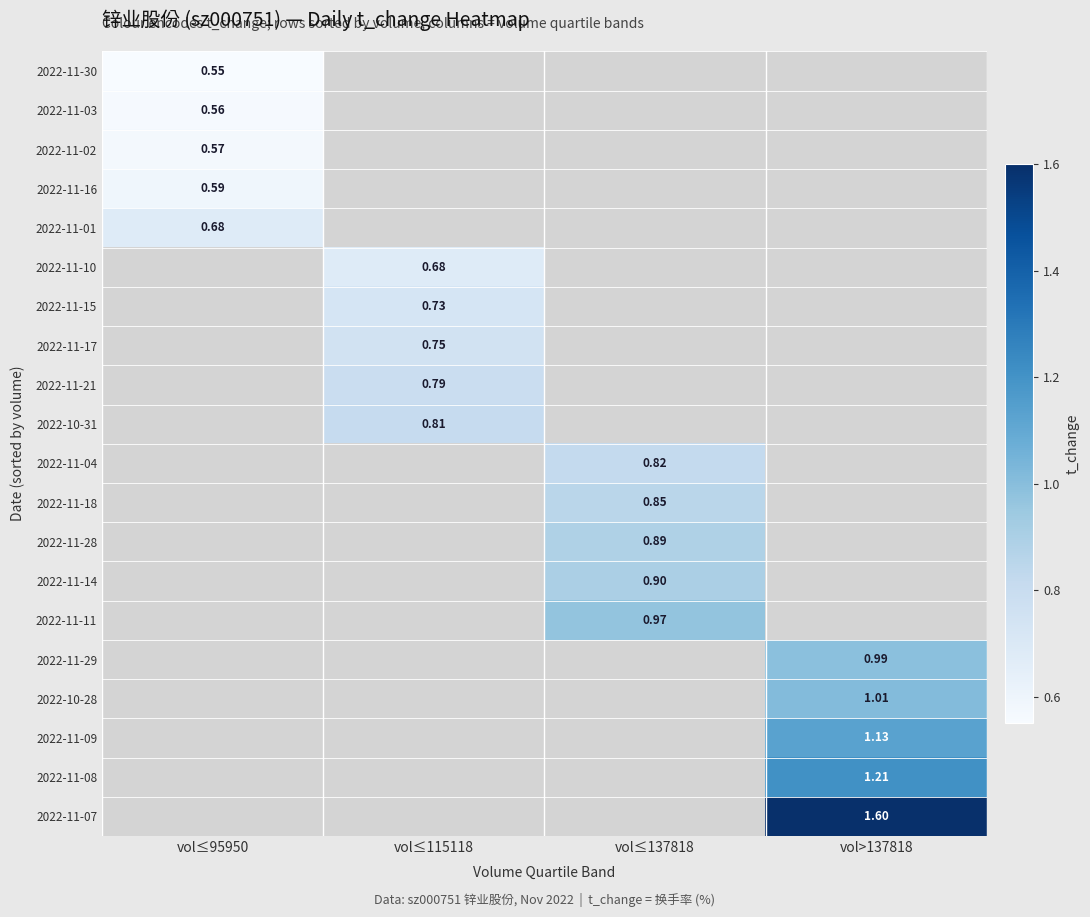

Rank the series by their average value, from lowest to highest.

2022-11-30, 2022-11-03, 2022-11-02, 2022-11-16, 2022-11-01, 2022-11-10, 2022-11-15, 2022-11-17, 2022-11-21, 2022-10-31, 2022-11-04, 2022-11-18, 2022-11-28, 2022-11-14, 2022-11-11, 2022-11-29, 2022-10-28, 2022-11-09, 2022-11-08, 2022-11-07